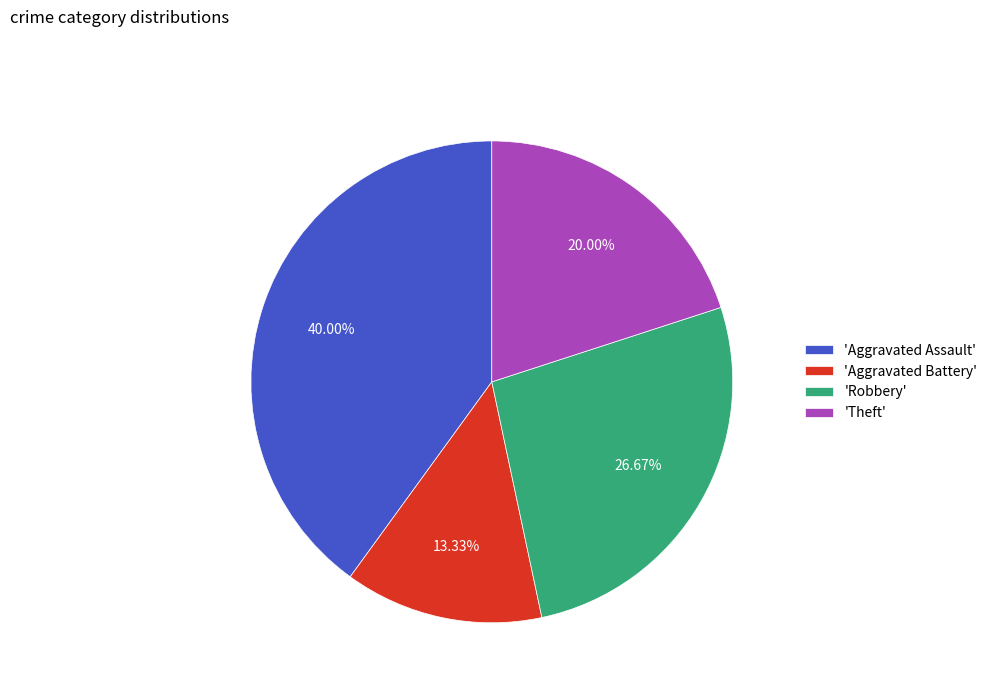

To the nearest percent, what is the difference between the largest and smallest slice percentages?

27%